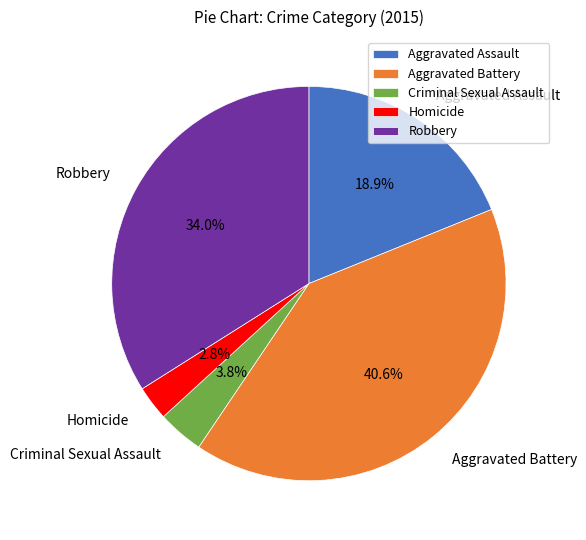

How much of the chart is everything except Aggravated Assault?

81.1%